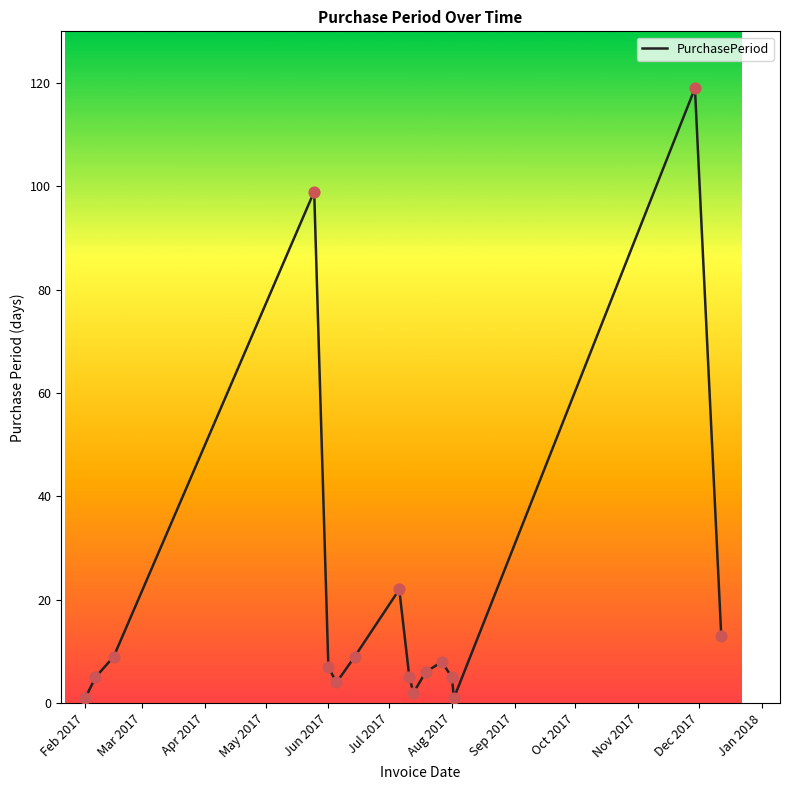

What is the maximum value shown in the chart?

119